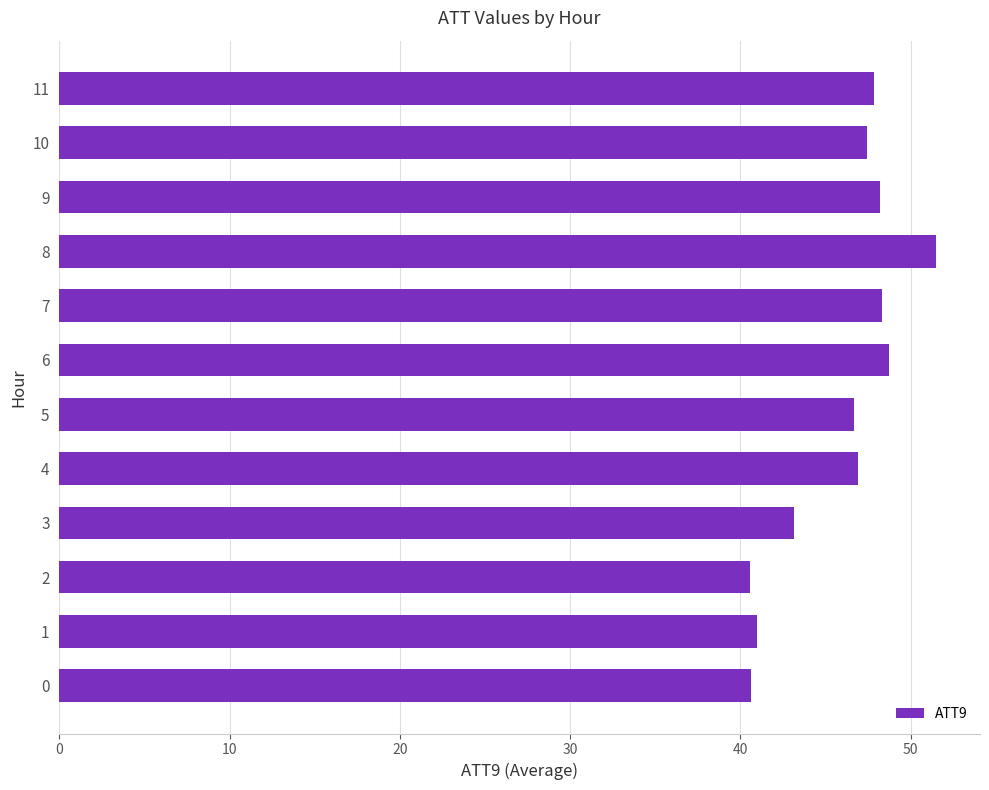

The value at 0 is 40.6. True or false?

True